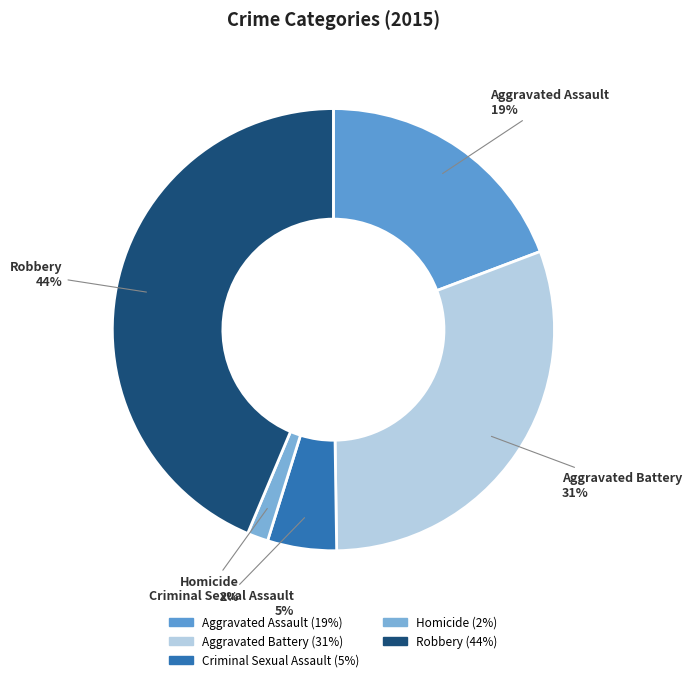

Rank the categories by value from lowest to highest.

Homicide, Criminal Sexual Assault, Aggravated Assault, Aggravated Battery, Robbery